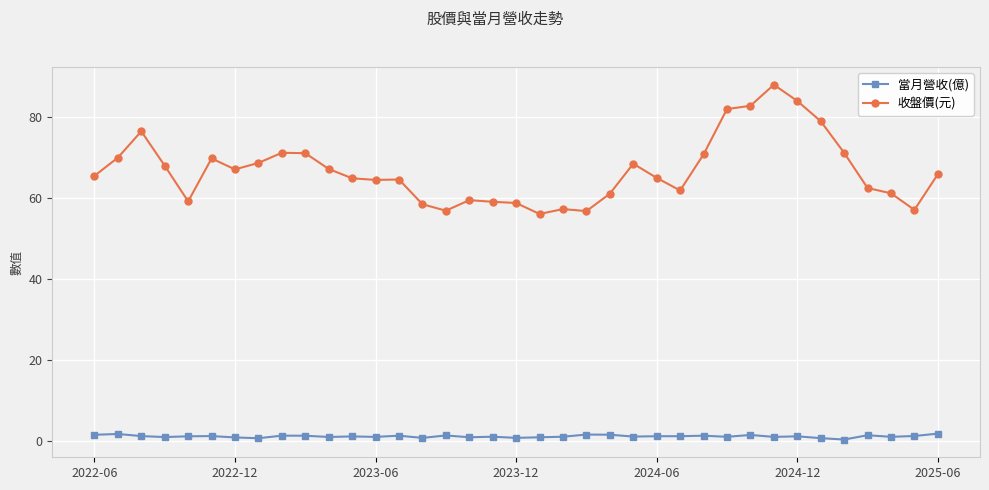

What are all the series names shown in the legend?

當月營收(億), 收盤價(元)